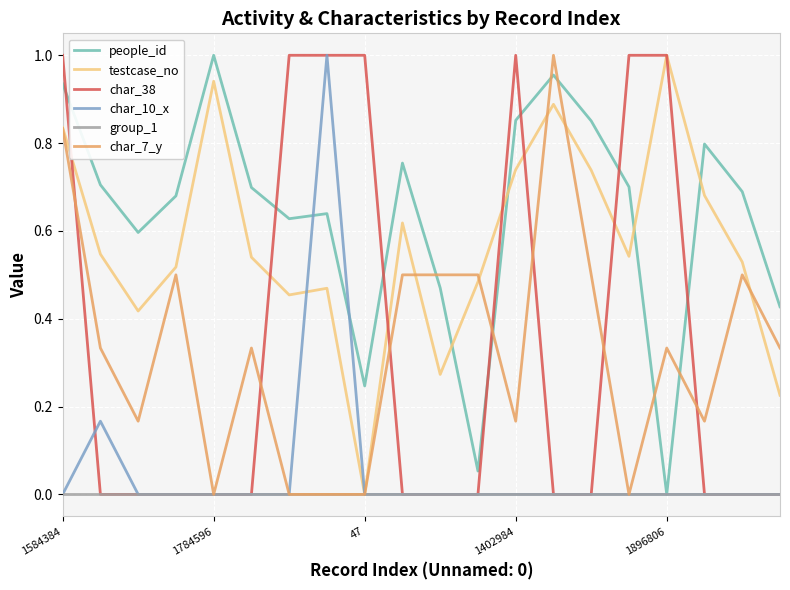

Which series has the largest total across all categories?

people_id